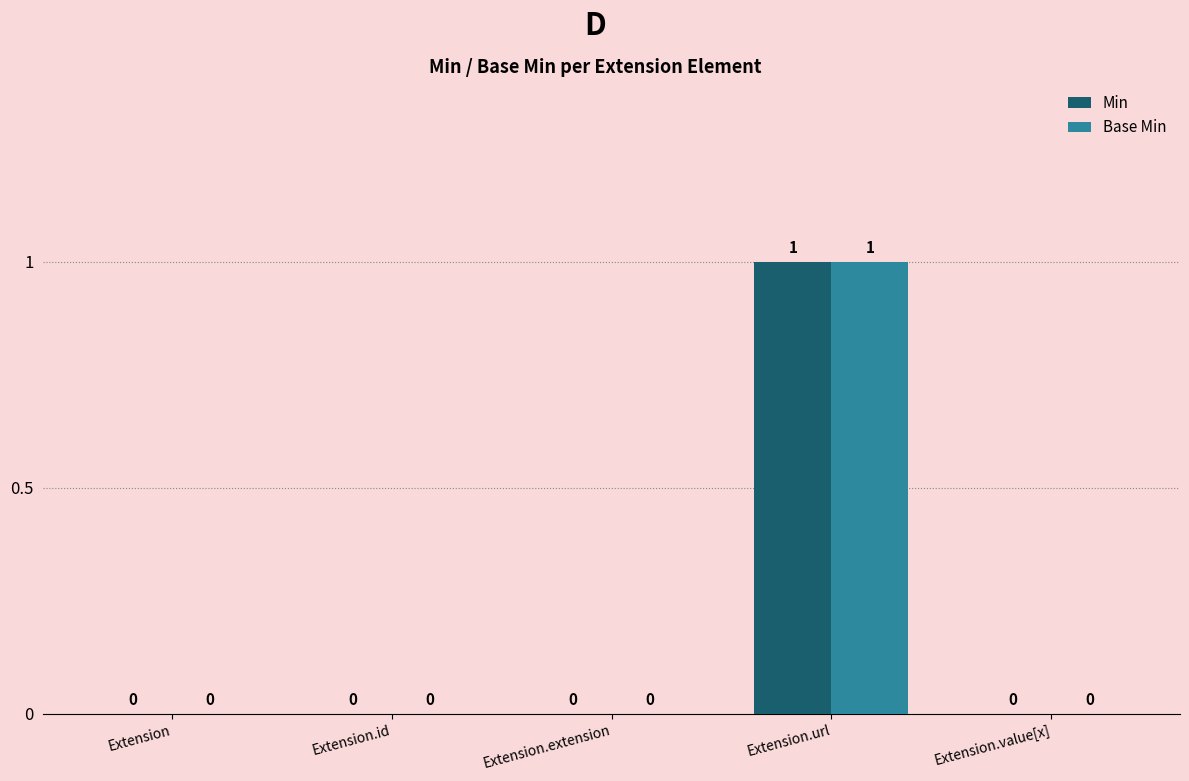

At which category is the sum across all series the highest?

Extension.url